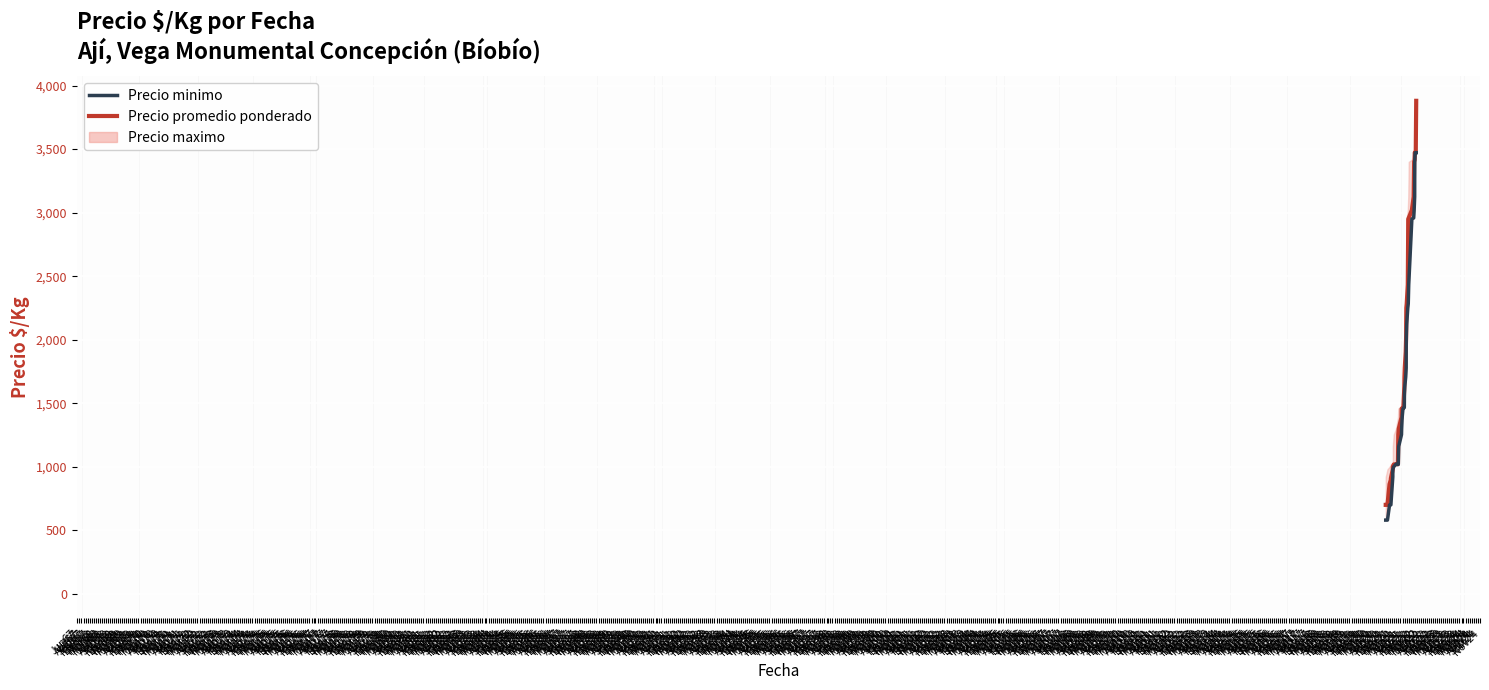

How many data points in Precio minimo are less than 1632?

20